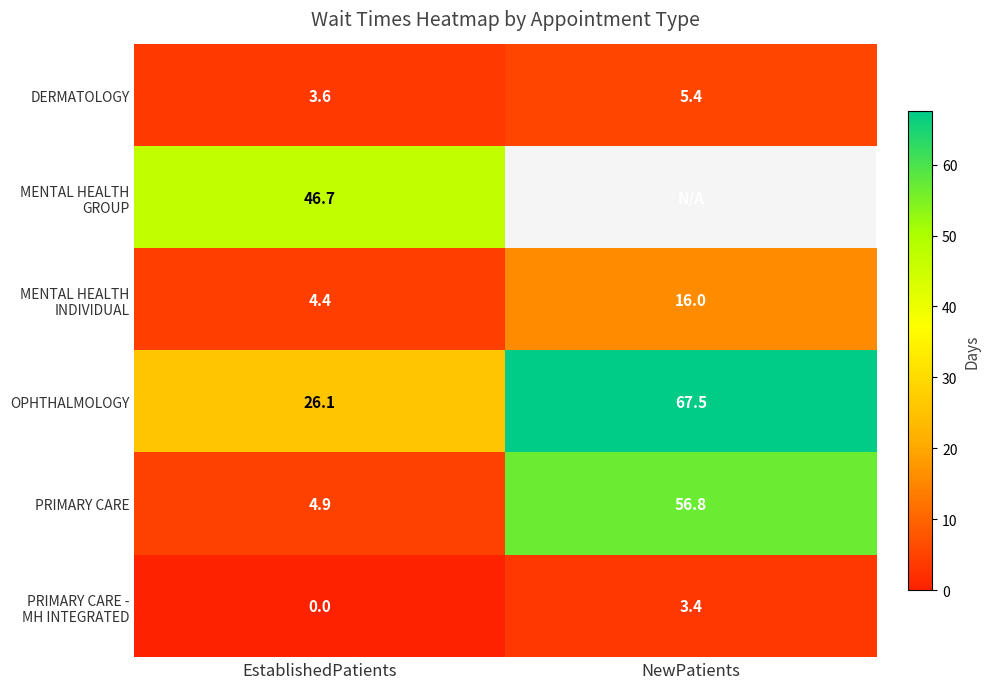

Is it true that OPHTHALMOLOGY equals 26.1 at EstablishedPatients?

True